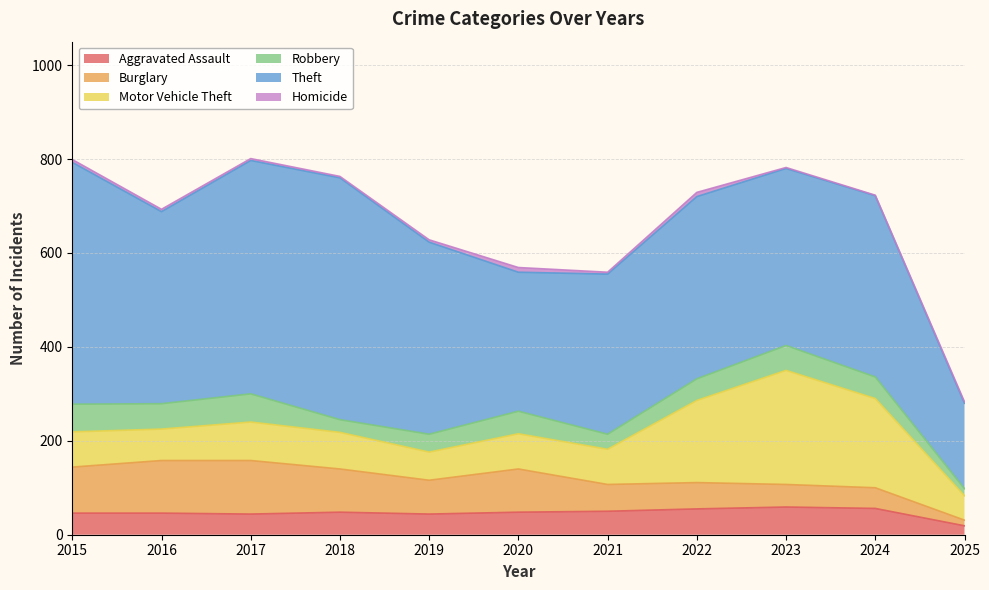

Count the number of data series in this chart.

6